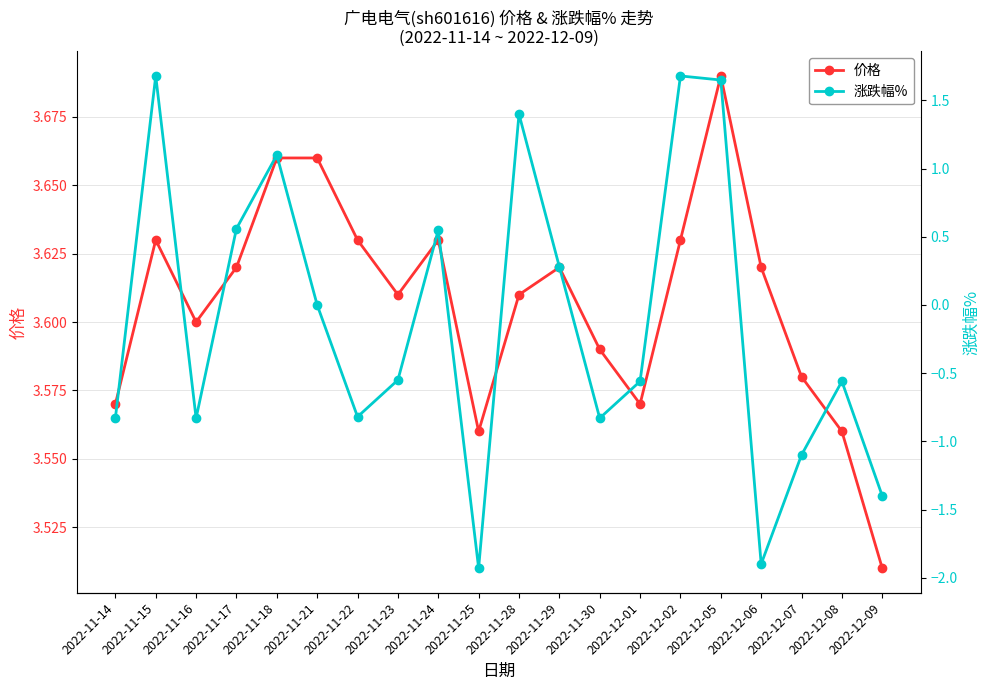

The 涨跌幅% series shows -0.8 at 2022-11-16. True or false?

True